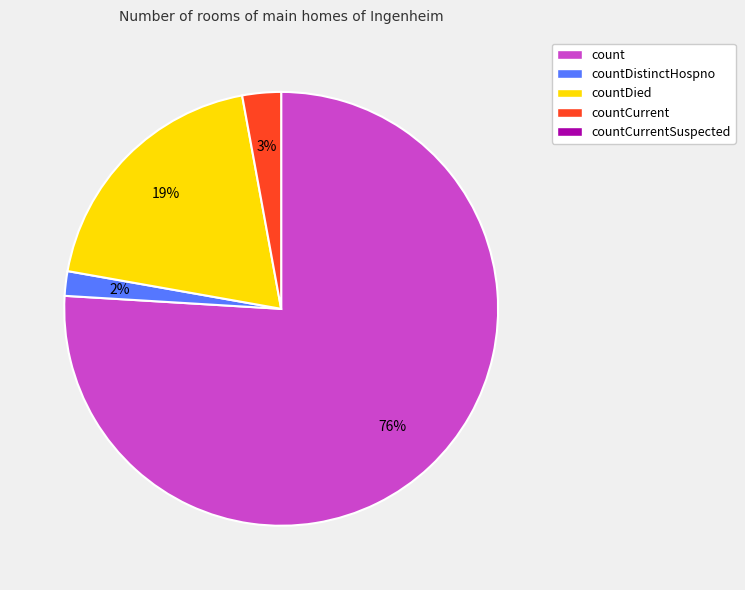

To the nearest percent, what is the difference between the largest and smallest slice percentages?

74%